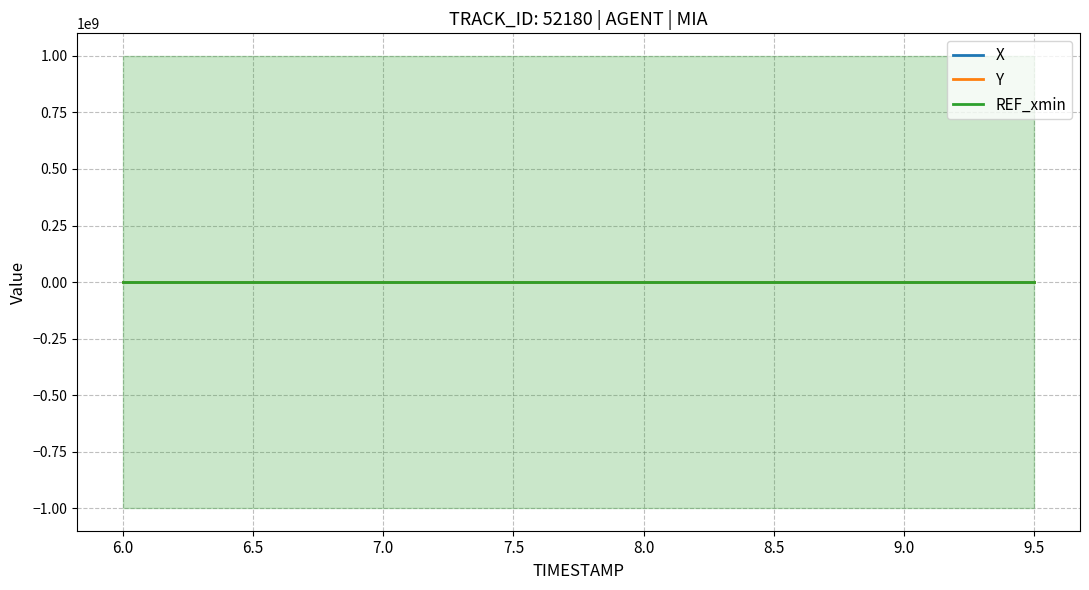

The Y series shows 0.3 at 8.5. True or false?

True